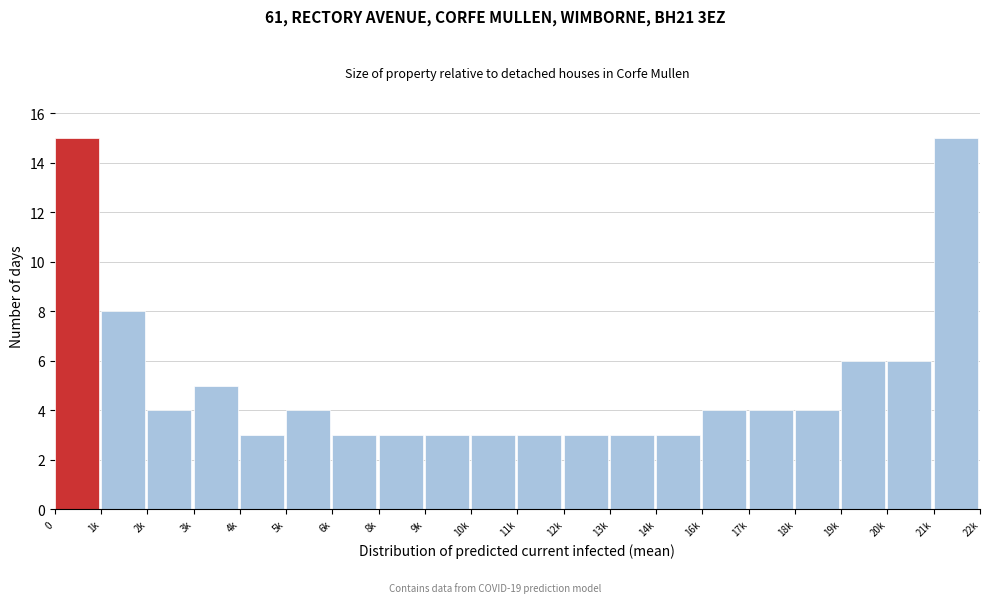

Reading left to right, transcribe all the data shown in this chart.

15	8	4	5	3	4	3	3	3	3	3	3	3	3	4	4	4	6	6	15